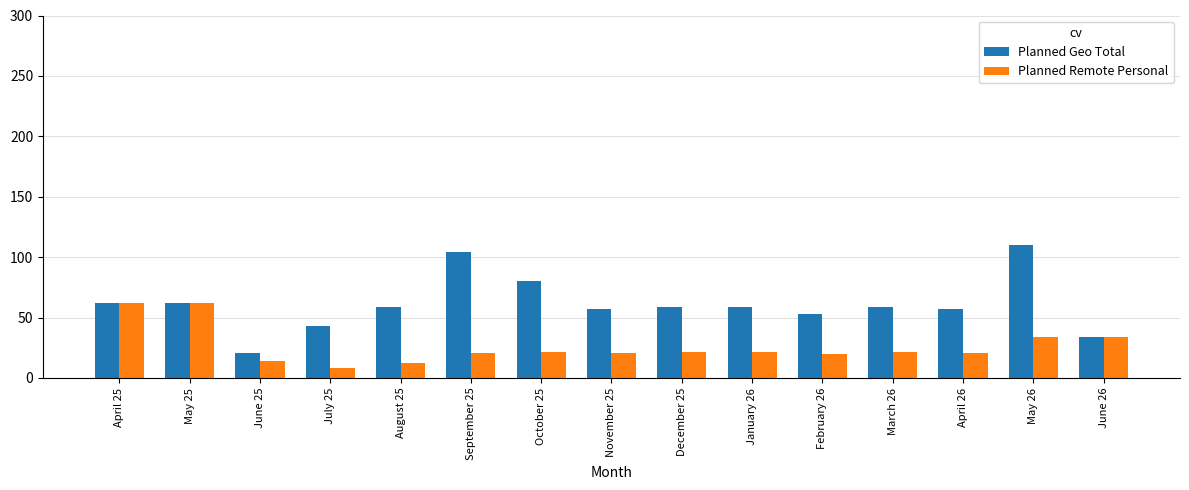

The value of Planned Geo Total at December 25 is 83.4. True or false?

False